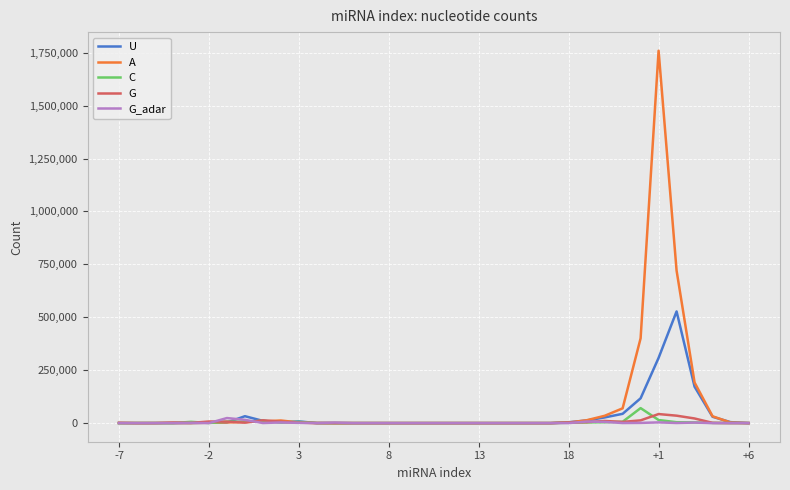

Which series has the widest spread of values?

A